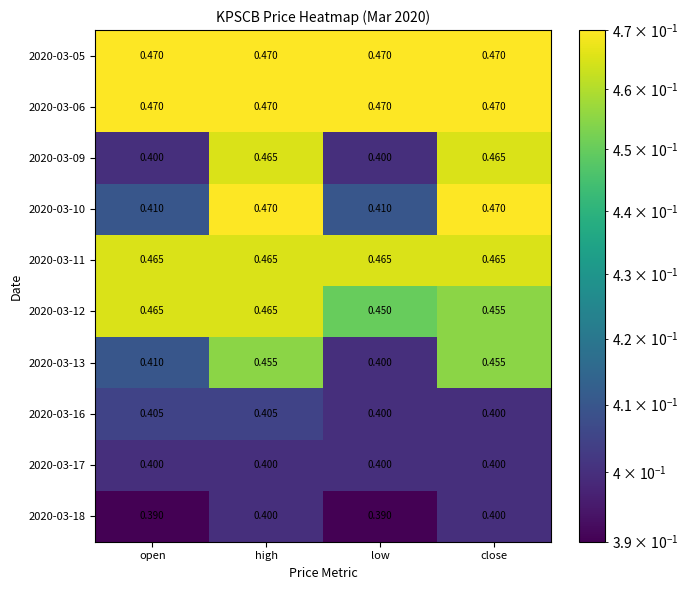

Is the value of 2020-03-06 at high greater than the value of 2020-03-18 at low?

Yes